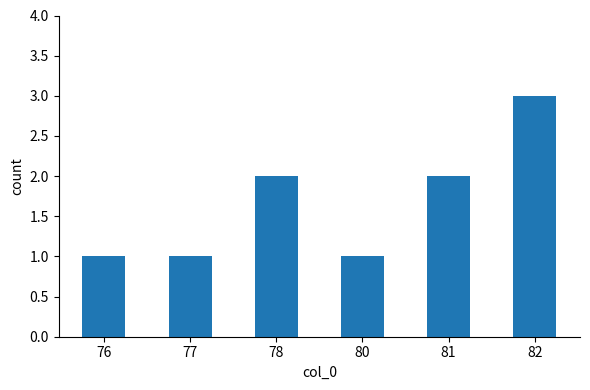

What is the difference between the second highest and second lowest values?

1